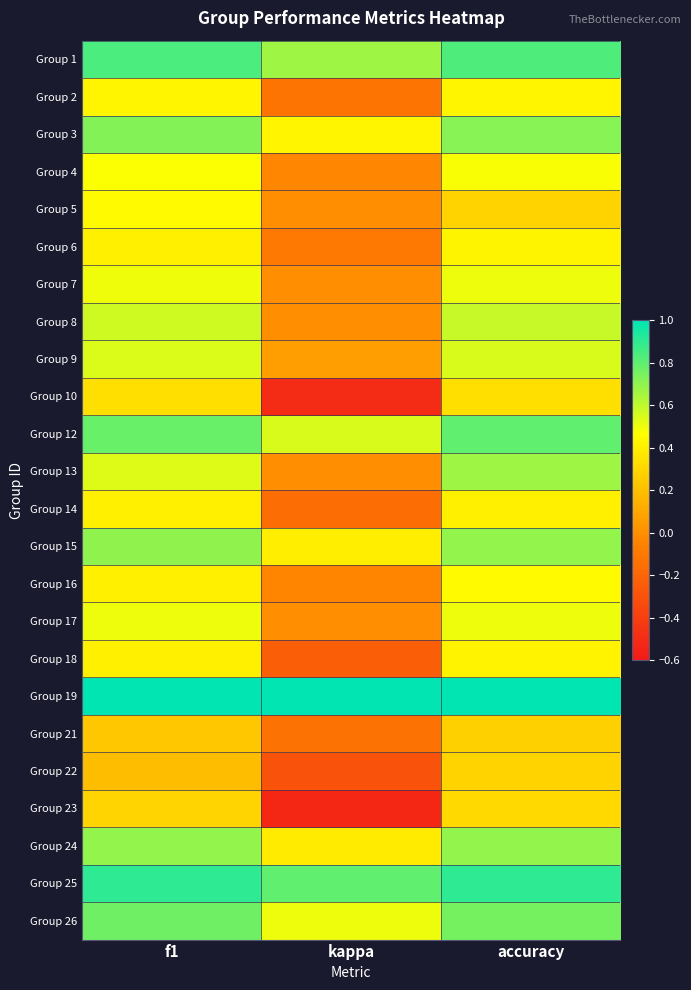

How many data points does each series have?

3